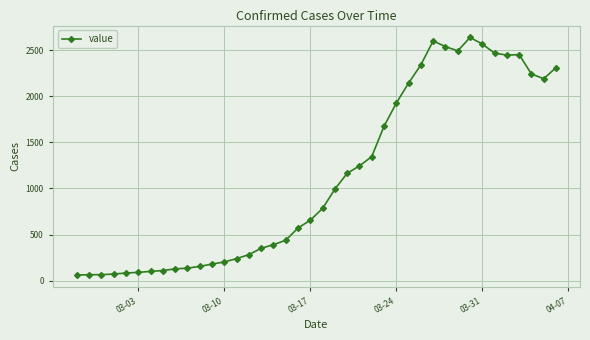

True or false: there are more than 1 points higher than both neighbors.

True